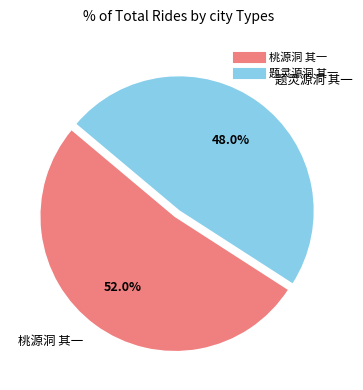

Between 题灵源洞 其一 and 桃源洞 其一, which is larger?

桃源洞 其一